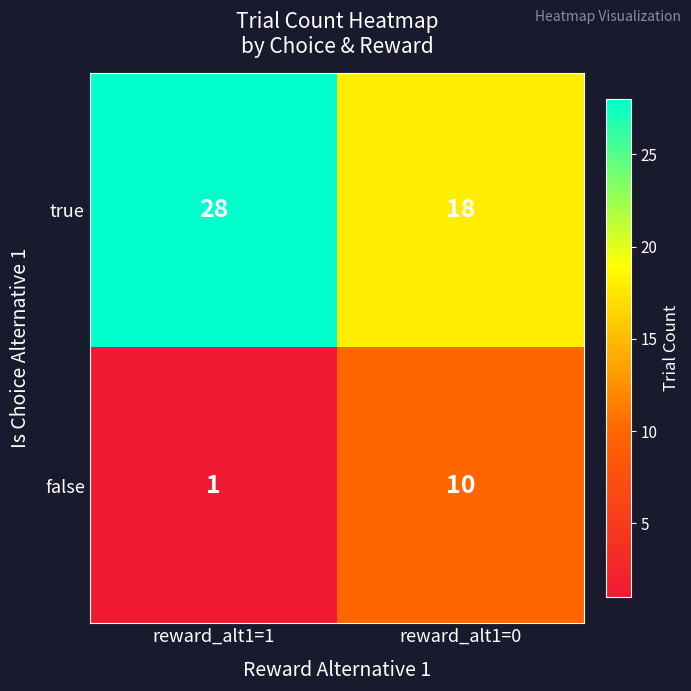

Which series has the largest total across all categories?

true